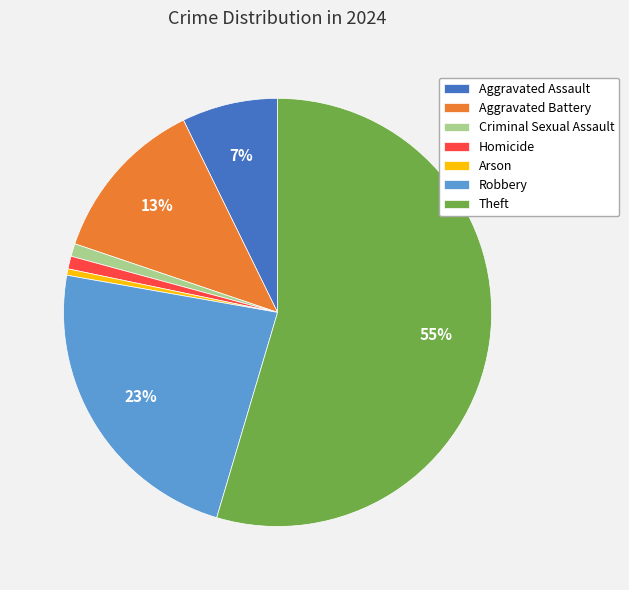

Which has a higher value, Arson or Aggravated Assault?

Aggravated Assault